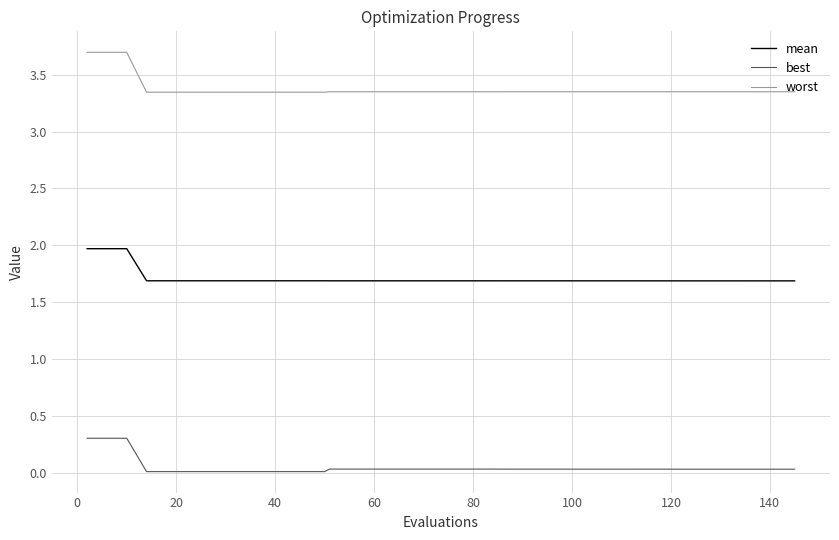

Does the chart have visible grid lines?

Yes